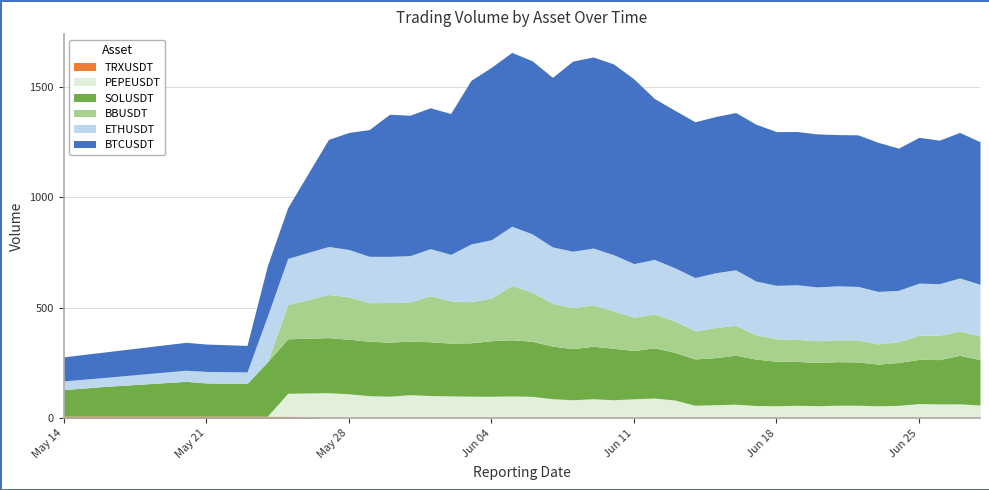

Does the chart display data point markers on the line(s)?

No